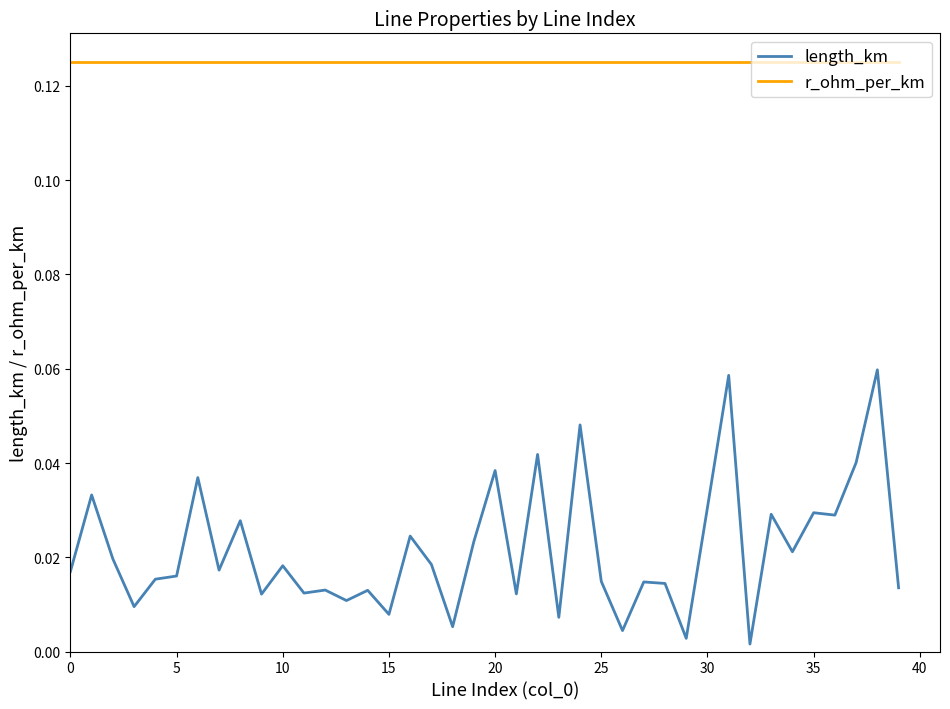

Which series has the largest total across all categories?

r_ohm_per_km